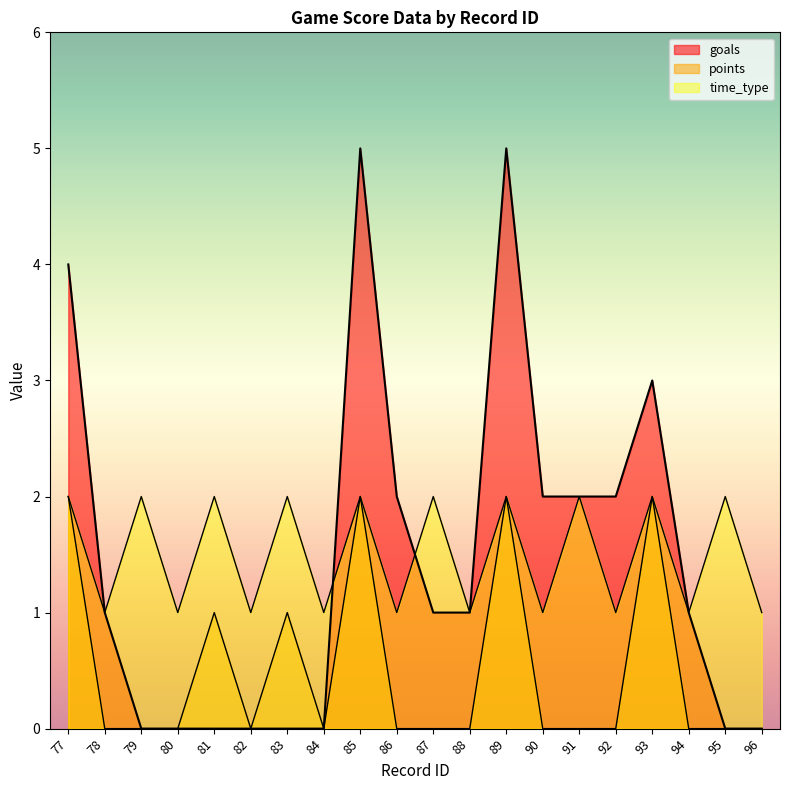

The value of goals at 91 is 1. True or false?

False